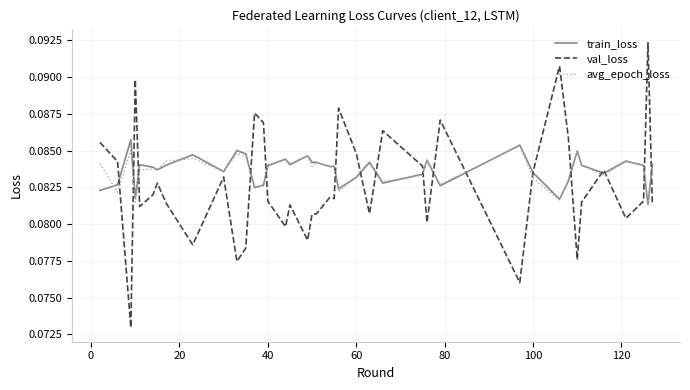

In val_loss, how many points are lower than both neighbors (excluding endpoints)?

12